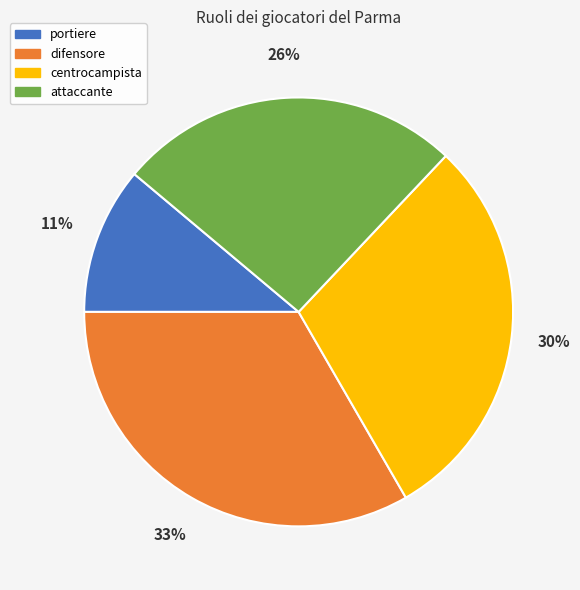

Is the sum of portiere and difensore greater than half?

No